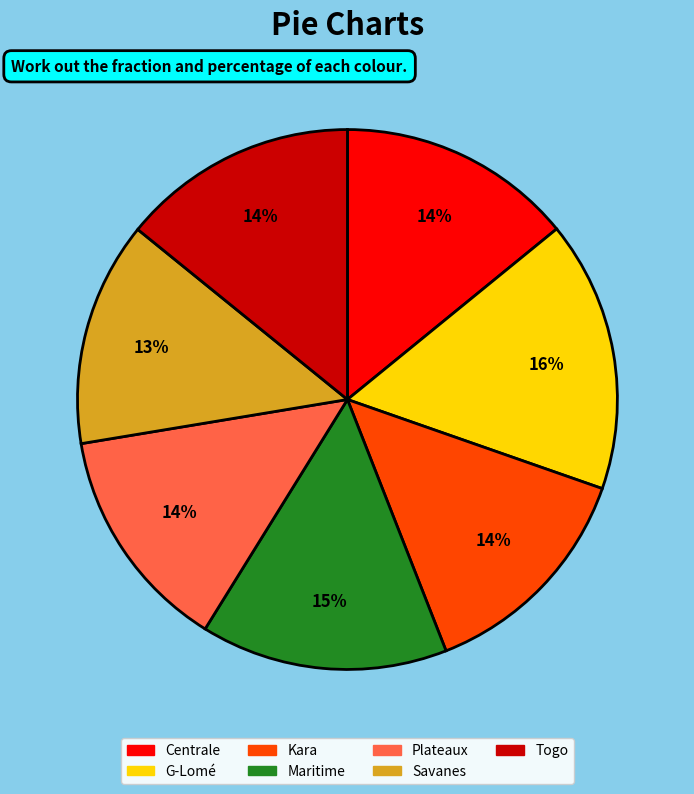

Do Savanes and Plateaux together represent more than half of the pie?

No